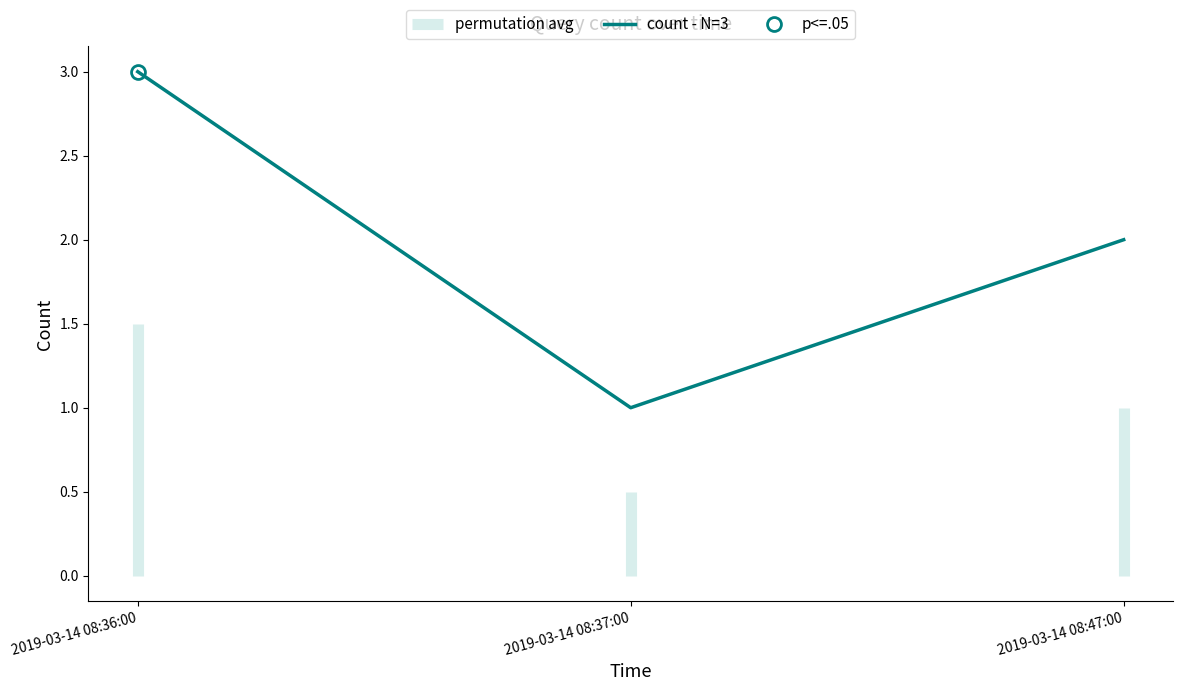

What is the change in value from 2019-03-14 08:36:00 to 2019-03-14 08:47:00?

-1